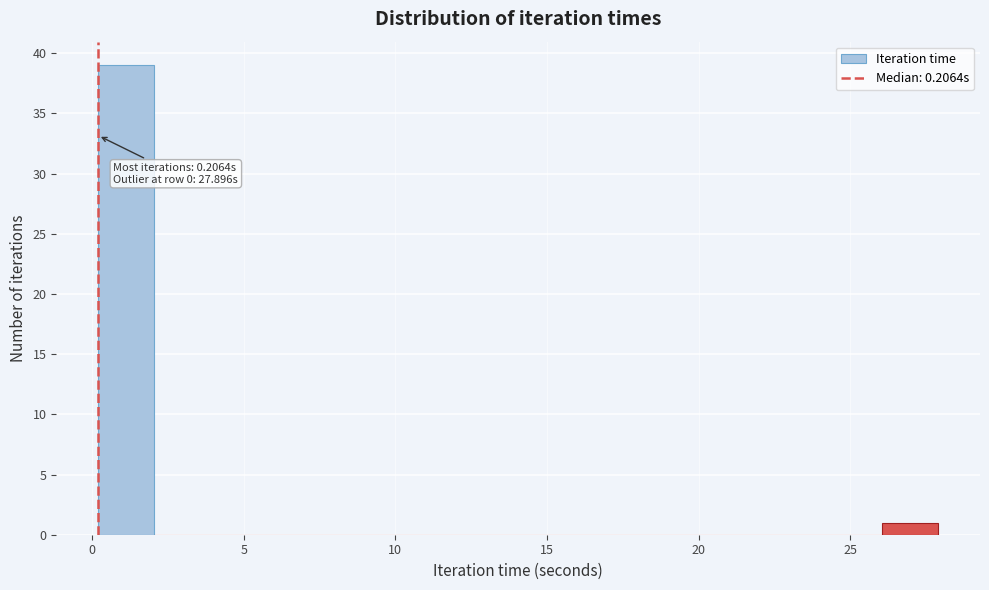

Around what value on the x-axis is the tallest bar? Give the approximate position of its centre, as read against the axis.

1.0